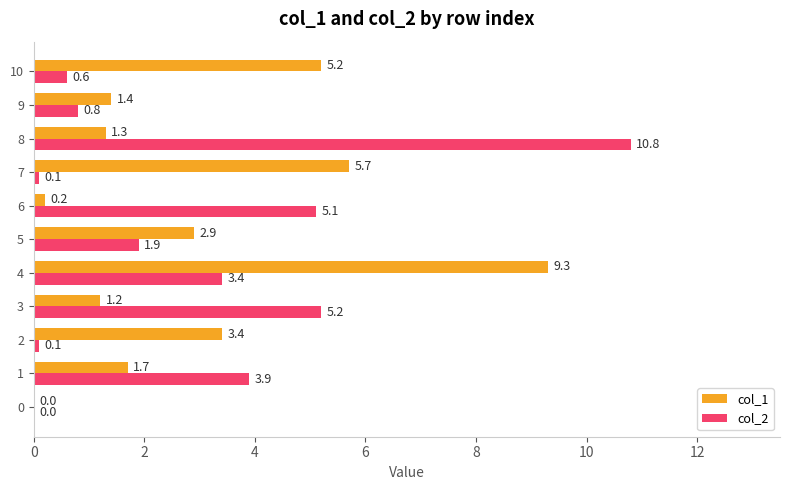

What is the sum of the col_1 values at 0 and 8?

1.3